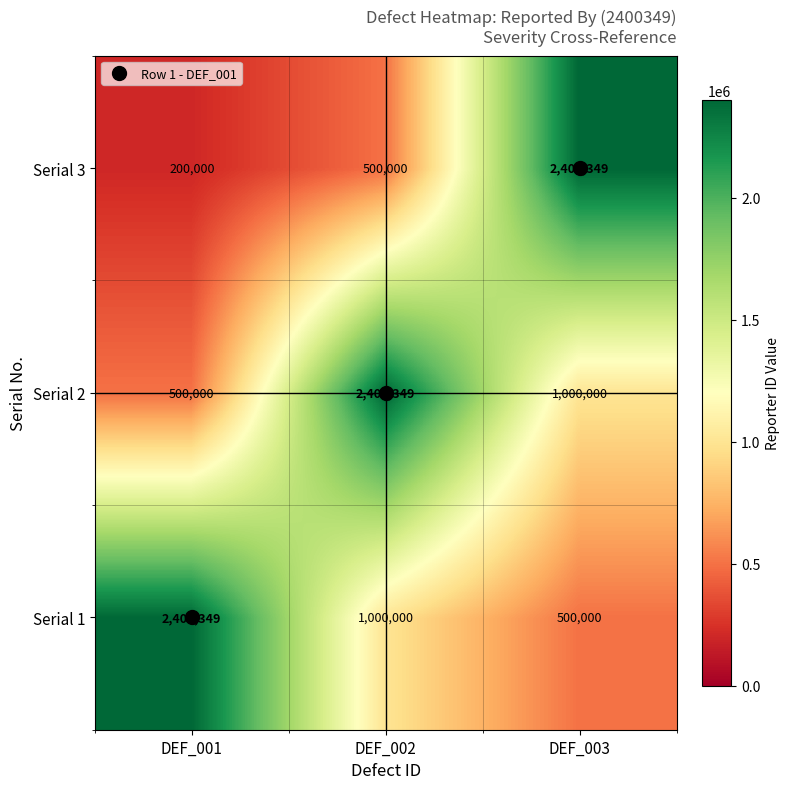

What is the spread (max minus min) of values at DEF_001?

2200349